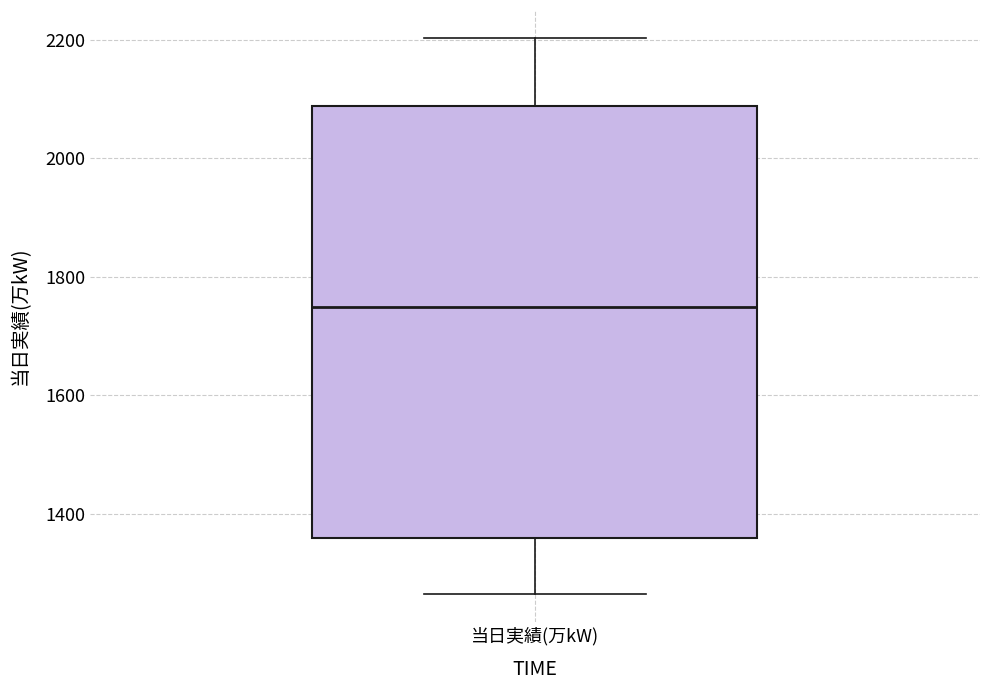

Transcribe this box plot: give where the median line is, the range the box spans, and where the two whiskers end, as read against the y-axis. The values are not printed on the chart, so give them approximately, as read against the axis.

median 1740, box 1360 to 2080, whiskers 1260 to 2200